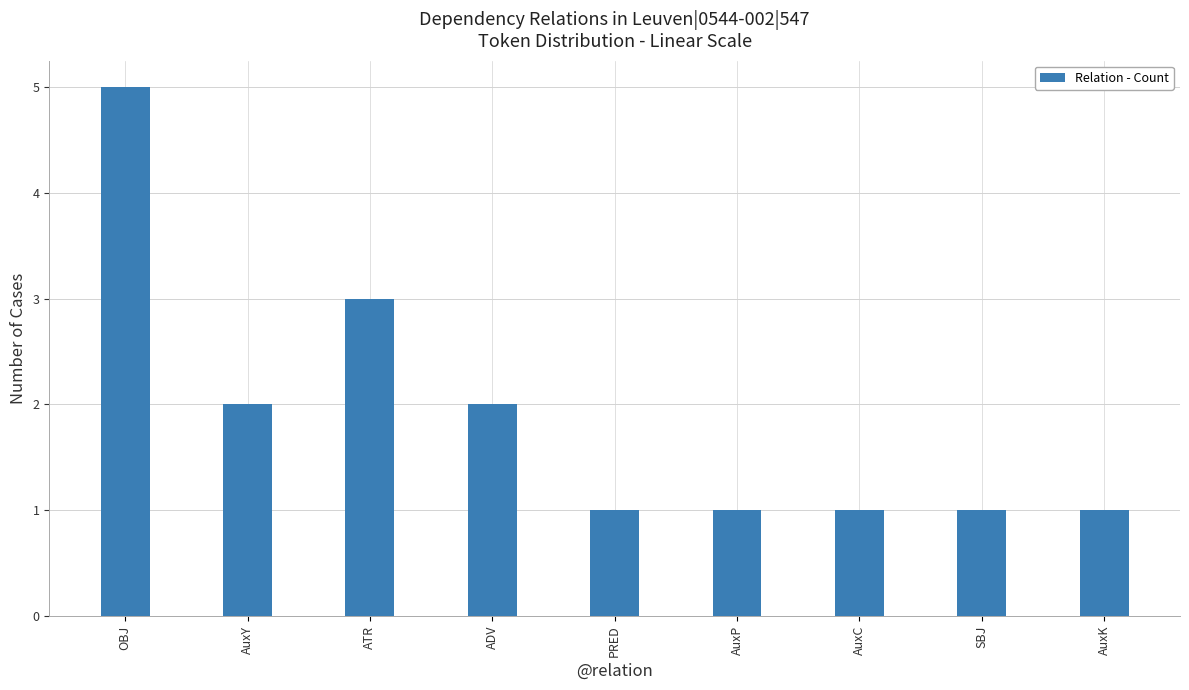

Reading left to right, list all the values displayed in this chart.

OBJ=5	AuxY=2	ATR=3	ADV=2	PRED=1	AuxP=1	AuxC=1	SBJ=1	AuxK=1